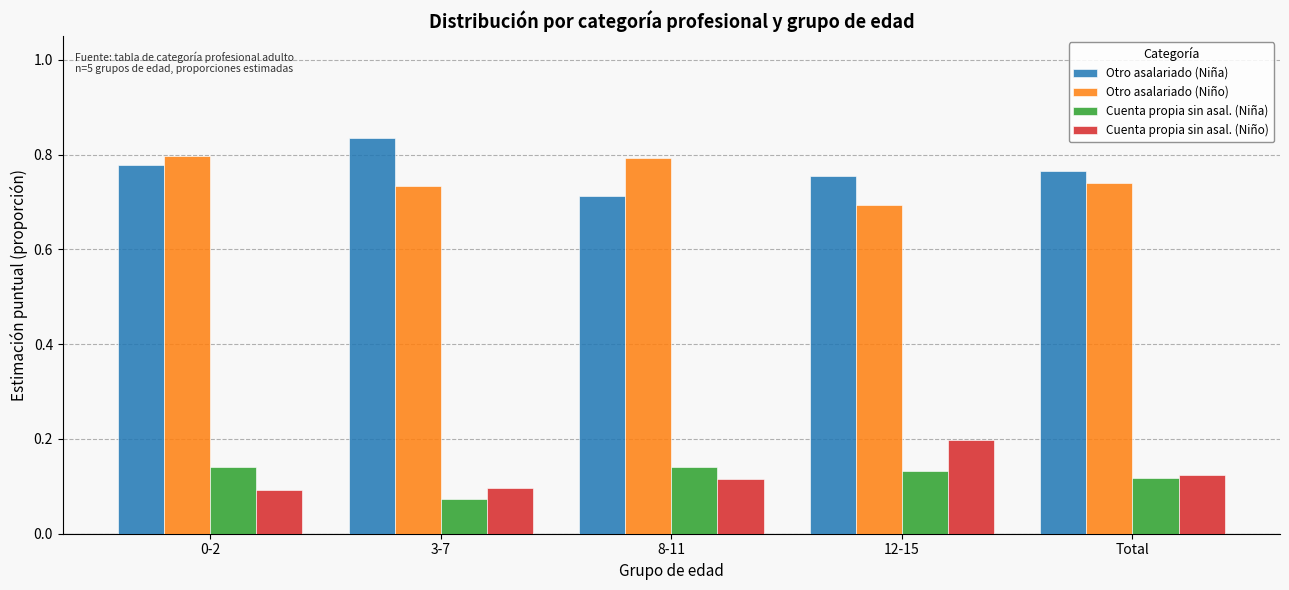

True or false: Cuenta propia sin asal. (Niña) has a value of 0.1 at 12-15.

True